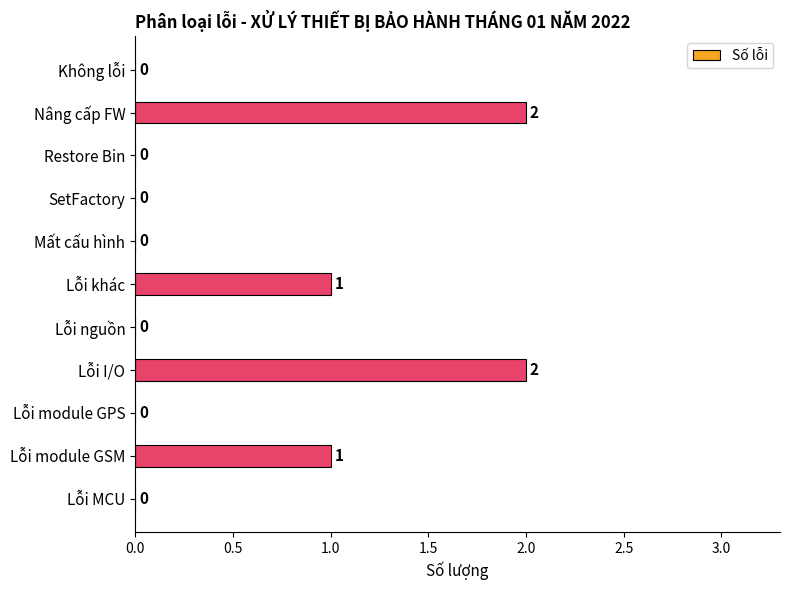

How many values are between 0 and 1?

9